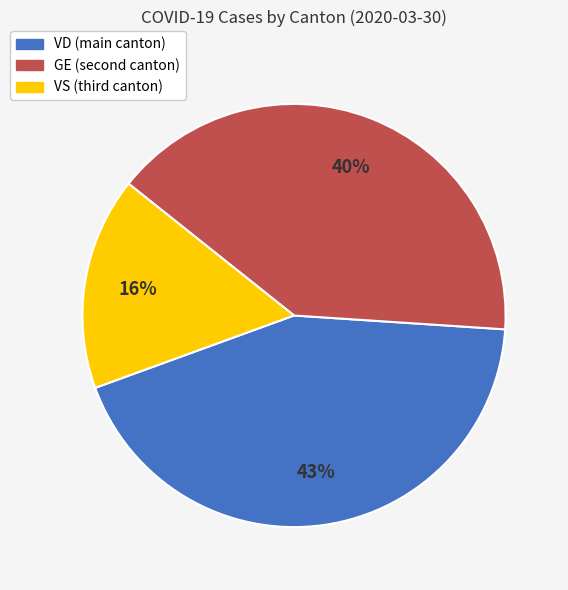

To the nearest percent, what is the difference between the largest and smallest slice percentages?

27%